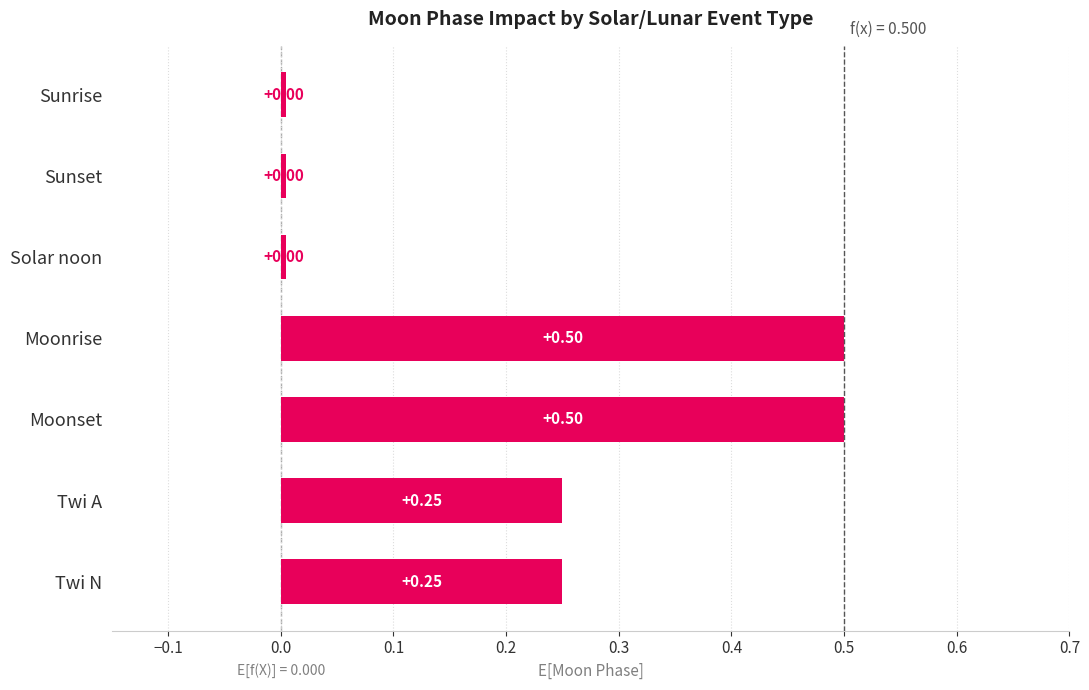

True or false: the data shows 0.0 at Solar noon.

True